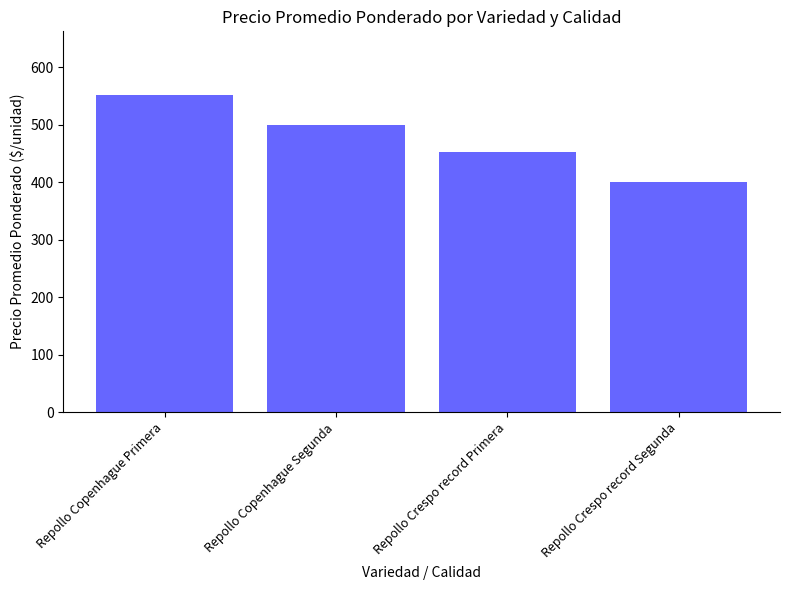

Are the bars horizontal?

No